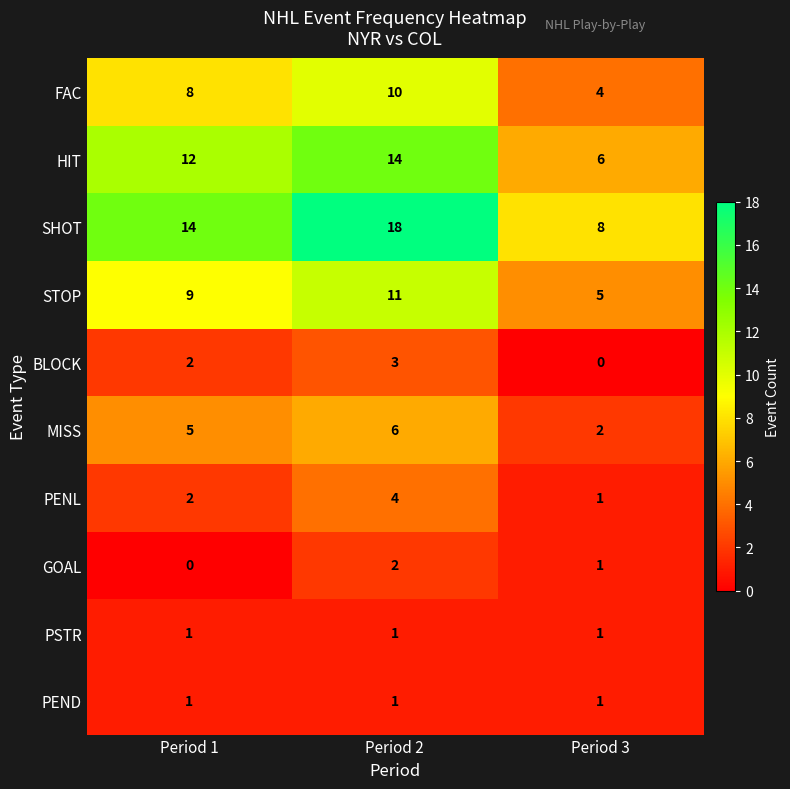

Reading left to right, list all the values displayed in this chart.

FAC: Period 1=8	Period 2=10	Period 3=4
HIT: Period 1=12	Period 2=14	Period 3=6
SHOT: Period 1=14	Period 2=18	Period 3=8
STOP: Period 1=9	Period 2=11	Period 3=5
BLOCK: Period 1=2	Period 2=3	Period 3=0
MISS: Period 1=5	Period 2=6	Period 3=2
PENL: Period 1=2	Period 2=4	Period 3=1
GOAL: Period 1=0	Period 2=2	Period 3=1
PSTR: Period 1=1	Period 2=1	Period 3=1
PEND: Period 1=1	Period 2=1	Period 3=1